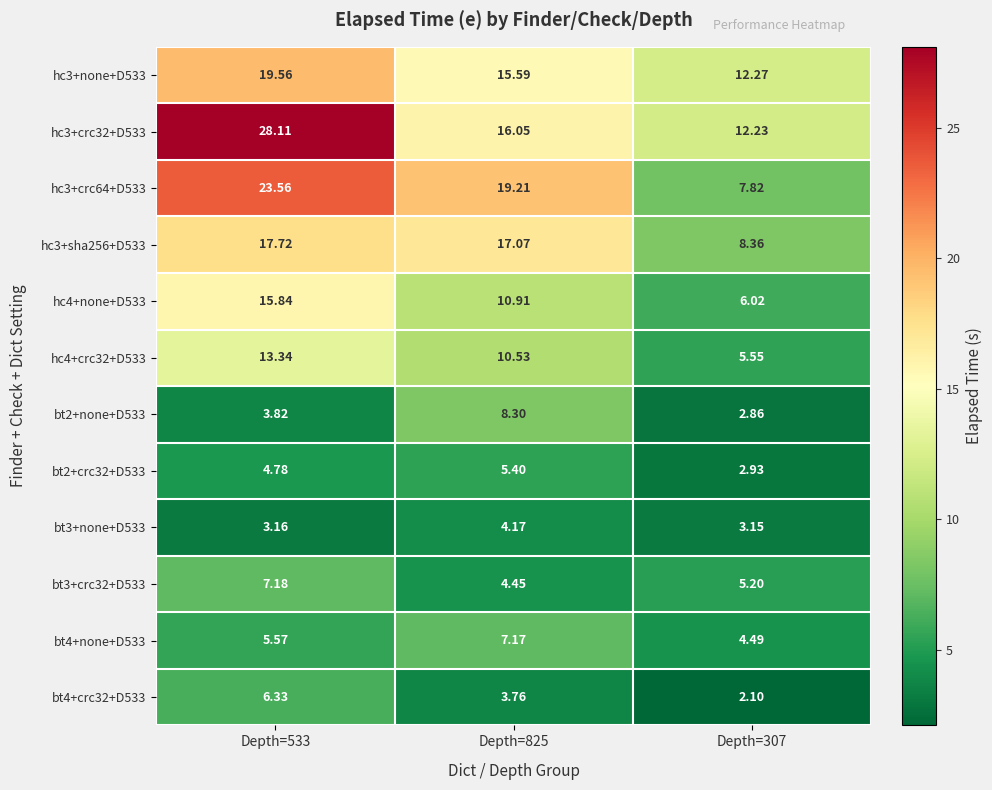

At how many categories does at least one series exceed 2?

3